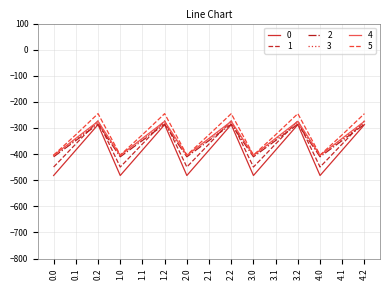

What position from the right is 4.1?

2